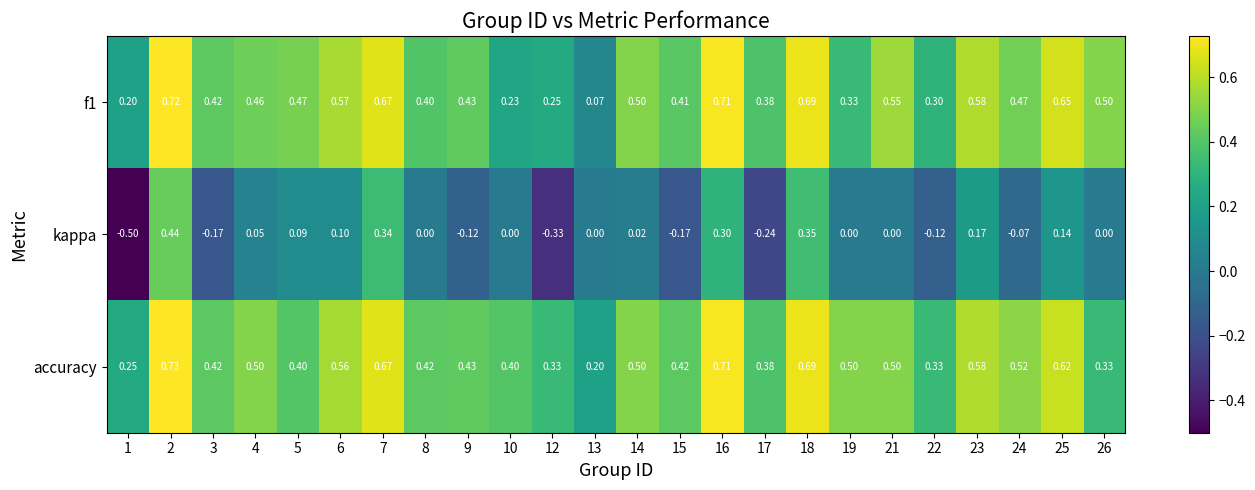

What is the minimum value shown in the chart?

-0.5